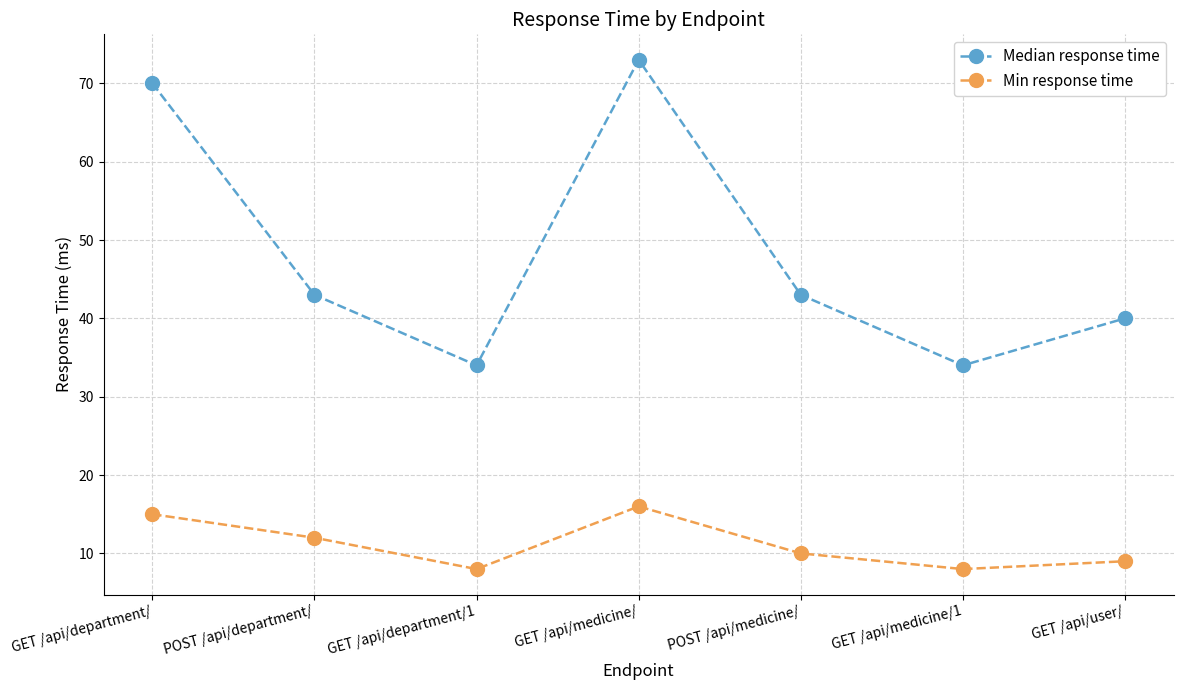

Reading left to right, transcribe all the data shown in this chart.

Median response time: 70	43	34	73	43	34	40
Min response time: 15	12	8	16	10	8	9